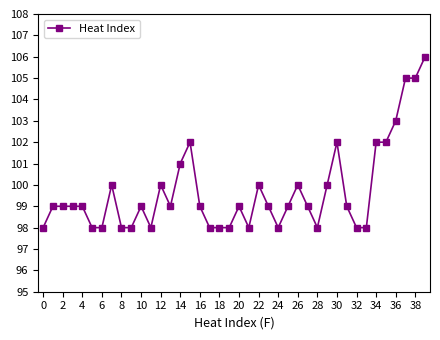

What is the maximum value shown in the chart?

106